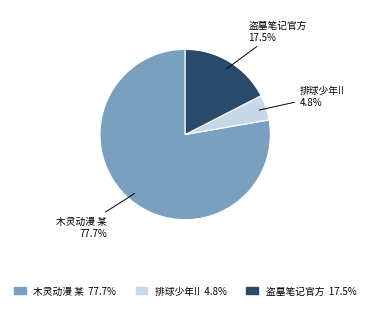

Does any single category account for the majority?

Yes